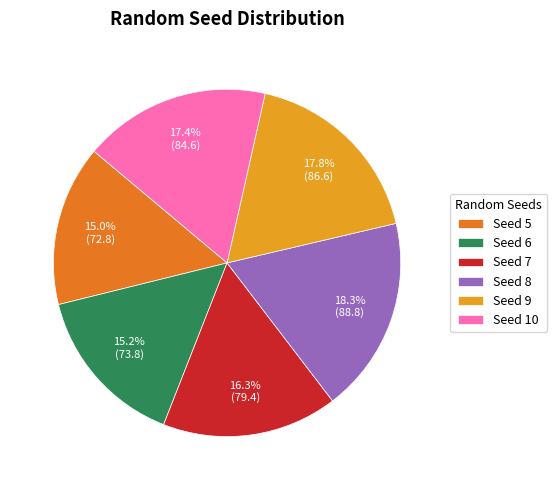

What percentage do Seed 9 and Seed 6 together represent?

33.0%